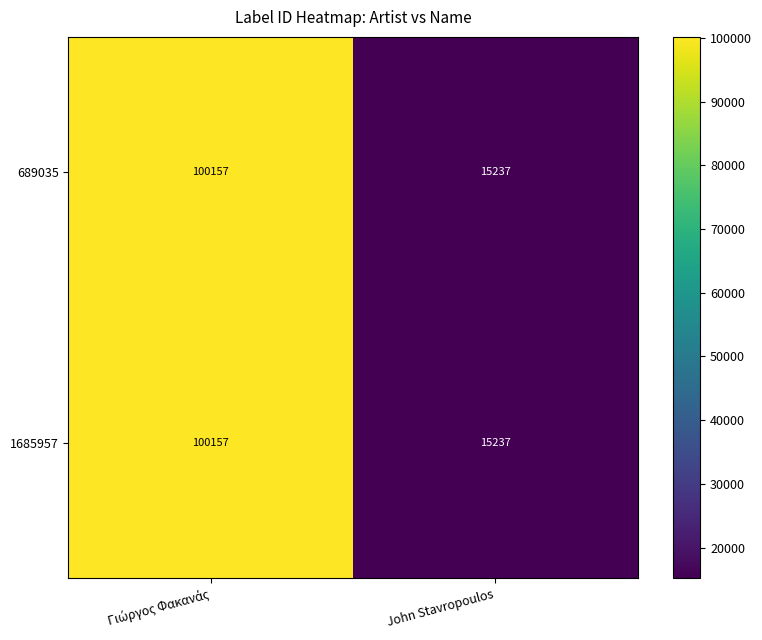

The 689035 series shows 15237 at John Stavropoulos. True or false?

True